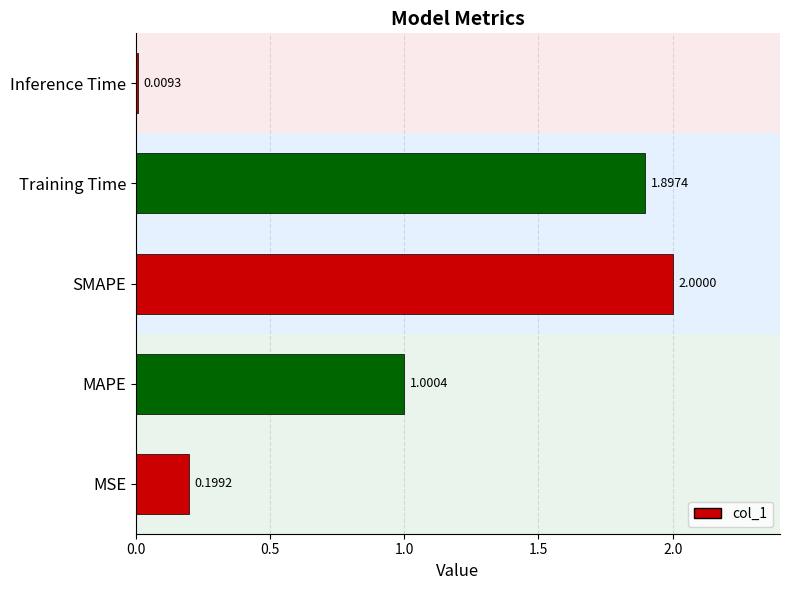

At which label is the value closest to 1?

MAPE